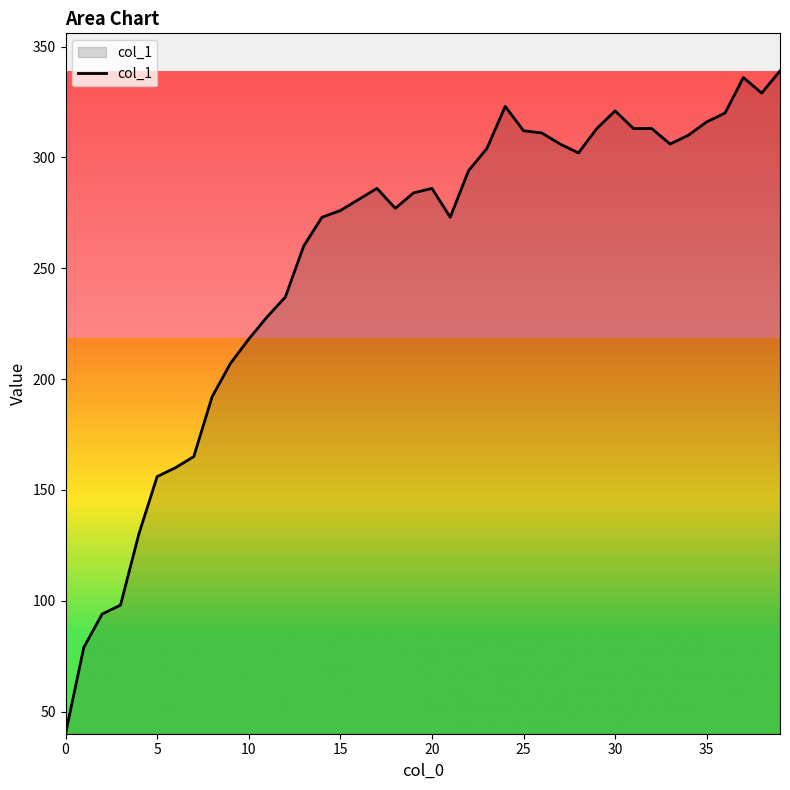

What is the difference between the maximum and minimum values?

299